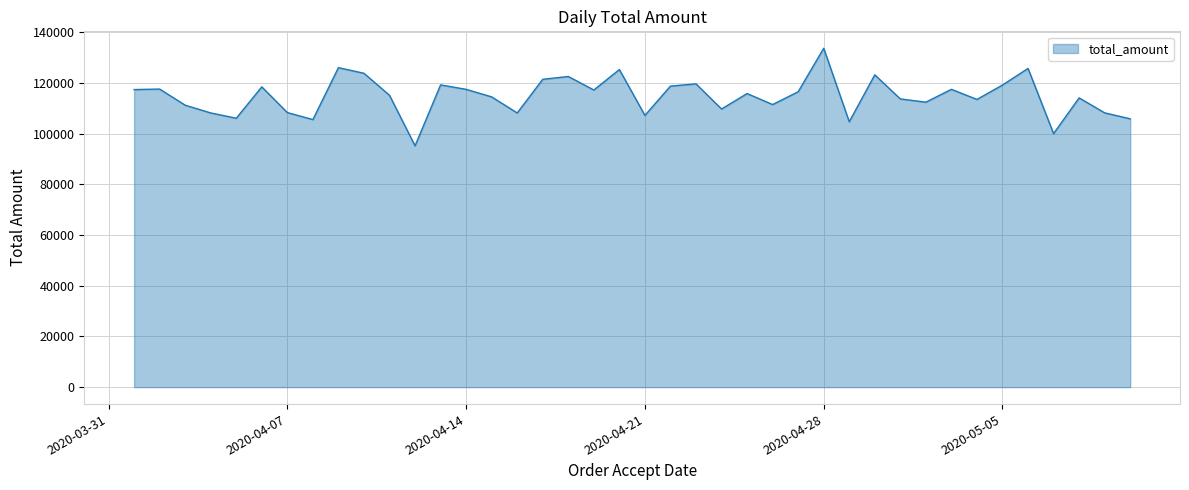

What is the difference between the maximum and minimum values?

38488